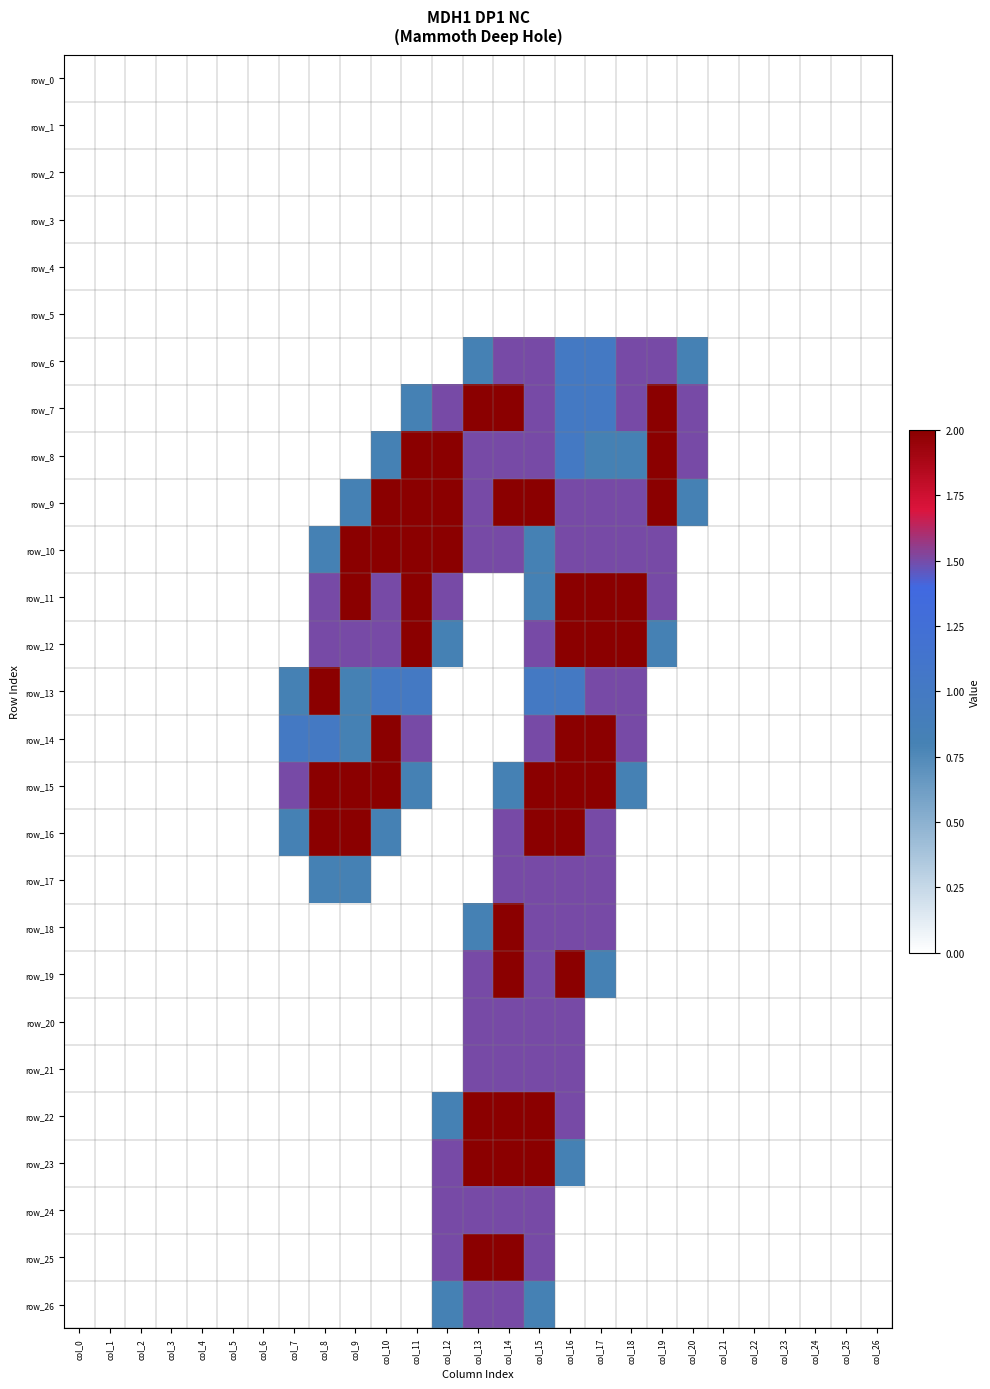

Rank the categories by row_6 value from lowest to highest.

col_0, col_1, col_2, col_3, col_4, col_5, col_6, col_7, col_8, col_9, col_10, col_11, col_12, col_21, col_22, col_23, col_24, col_25, col_26, col_13, col_20, col_16, col_17, col_14, col_15, col_18, col_19